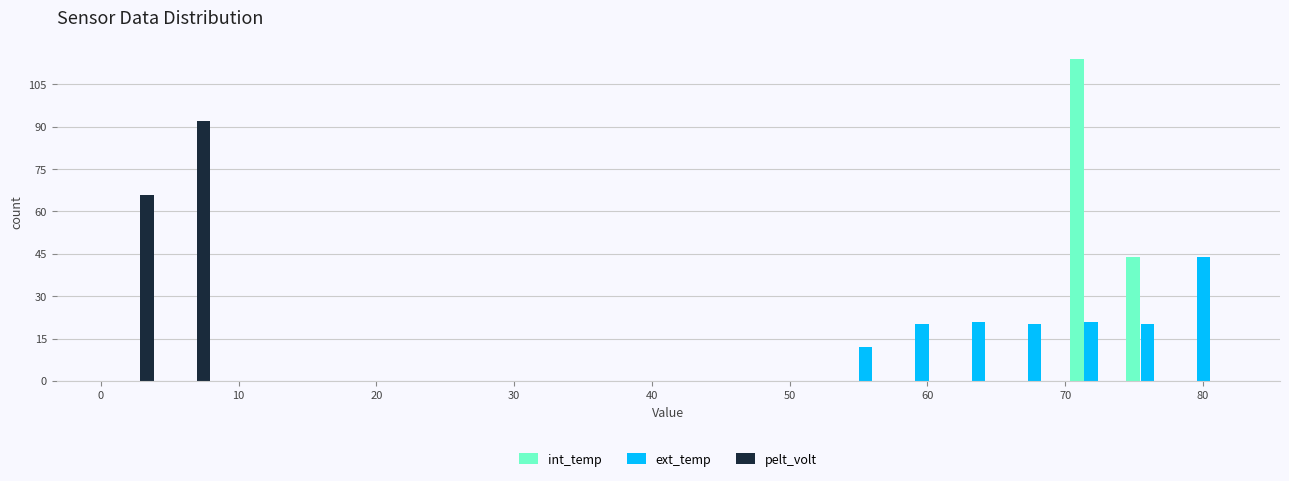

Reading left to right, transcribe this chart: for each range on the x-axis, give the height of each series' bar. Neither the bar edges nor the heights are printed on the chart, so give them approximately, as read against the axes.

0 to 4: int_temp=0	ext_temp=0	pelt_volt=66
4 to 8: int_temp=0	ext_temp=0	pelt_volt=92
8 to 13: int_temp=0	ext_temp=0	pelt_volt=0
13 to 17: int_temp=0	ext_temp=0	pelt_volt=0
17 to 21: int_temp=0	ext_temp=0	pelt_volt=0
21 to 25: int_temp=0	ext_temp=0	pelt_volt=0
25 to 29: int_temp=0	ext_temp=0	pelt_volt=0
29 to 33: int_temp=0	ext_temp=0	pelt_volt=0
33 to 37: int_temp=0	ext_temp=0	pelt_volt=0
37 to 41: int_temp=0	ext_temp=0	pelt_volt=0
41 to 45: int_temp=0	ext_temp=0	pelt_volt=0
45 to 49: int_temp=0	ext_temp=0	pelt_volt=0
49 to 53: int_temp=0	ext_temp=0	pelt_volt=0
53 to 58: int_temp=0	ext_temp=12	pelt_volt=0
58 to 62: int_temp=0	ext_temp=20	pelt_volt=0
62 to 66: int_temp=0	ext_temp=22	pelt_volt=0
66 to 70: int_temp=0	ext_temp=20	pelt_volt=0
70 to 74: int_temp=114	ext_temp=22	pelt_volt=0
74 to 78: int_temp=44	ext_temp=20	pelt_volt=0
78 to 82: int_temp=0	ext_temp=44	pelt_volt=0